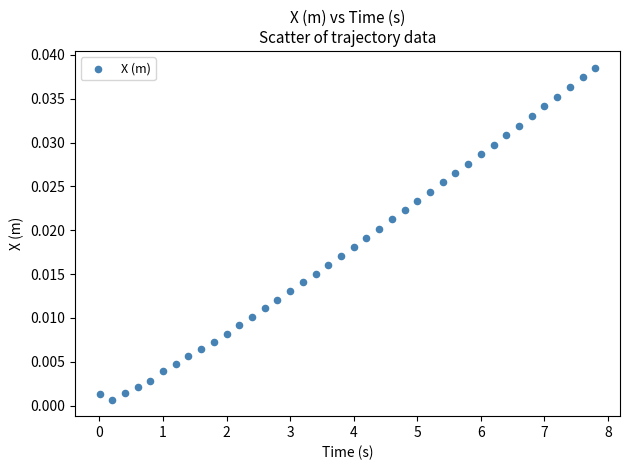

What is the range of X values (max minus min)?

7.8